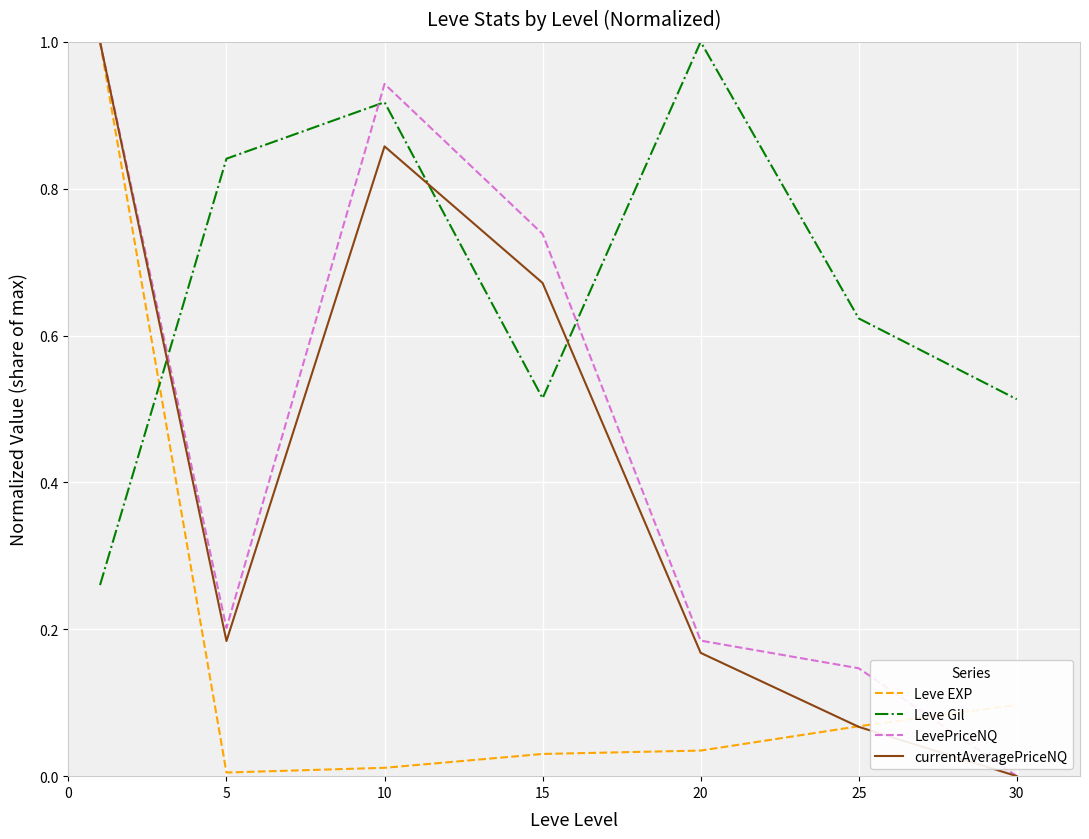

How many times do Leve EXP and Leve Gil cross each other?

1